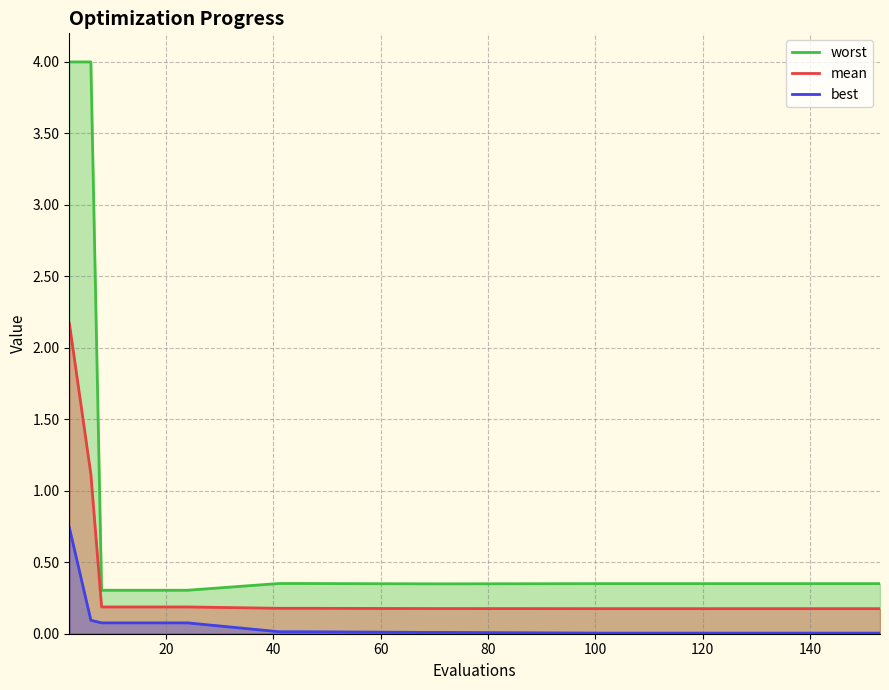

What is the value of the worst point at the 12th from the left?

0.4